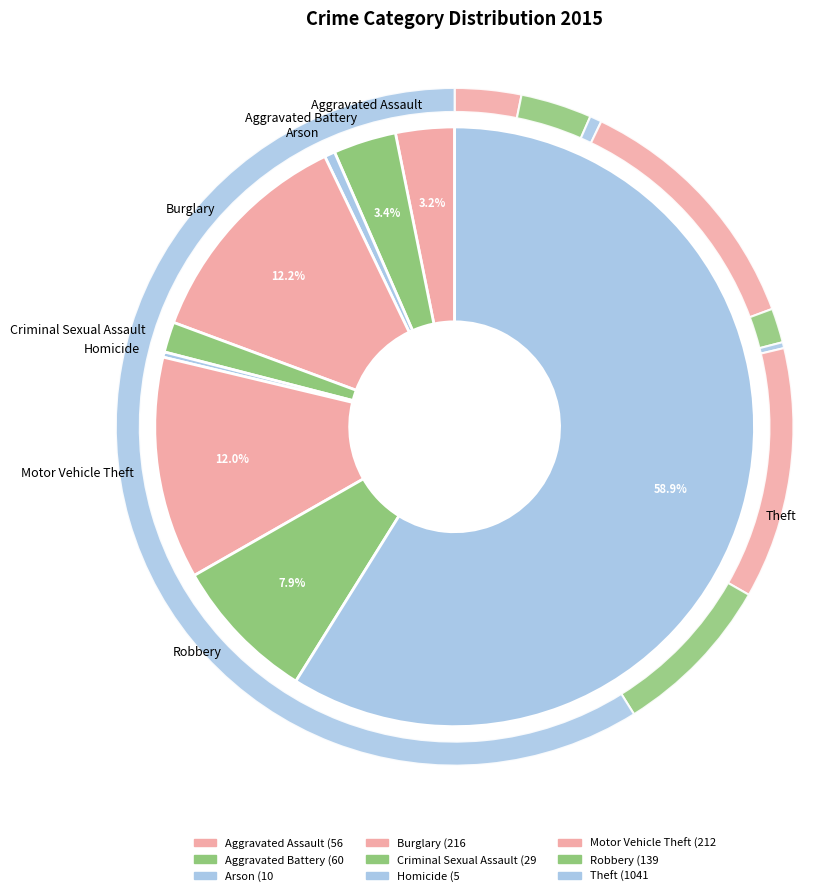

Which category accounts for the majority?

Theft